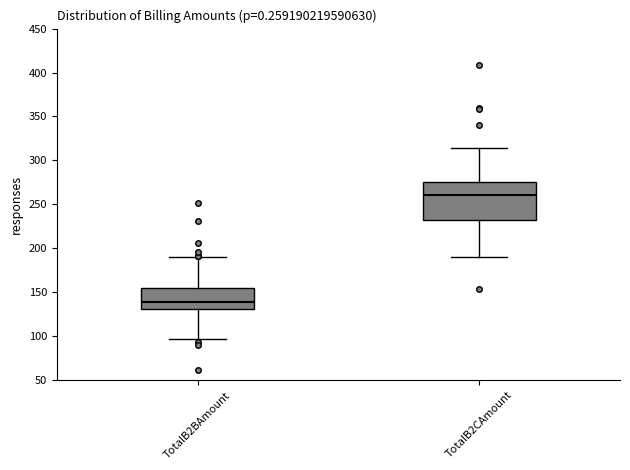

Reading left to right, read every box against the y-axis: the position of its median line, the range the box covers, and the ends of its whiskers. The values are not printed on the chart, so give them approximately, as read against the axis.

TotalB2BAmount: median 140, box 130 to 155, whiskers 95 to 190
TotalB2CAmount: median 260, box 235 to 275, whiskers 190 to 315